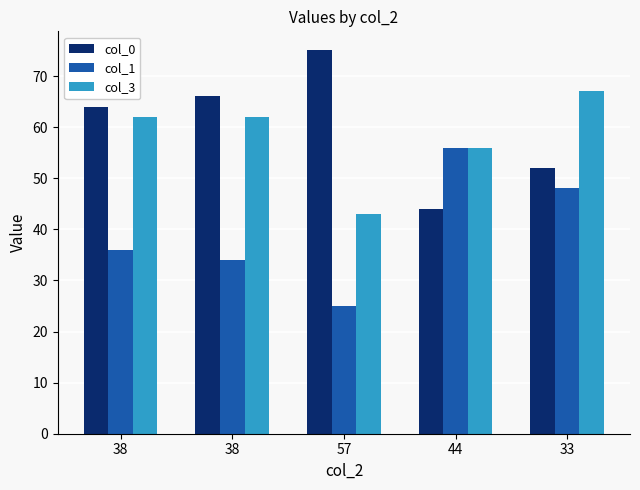

Which has a higher value, 38 or 33?

38